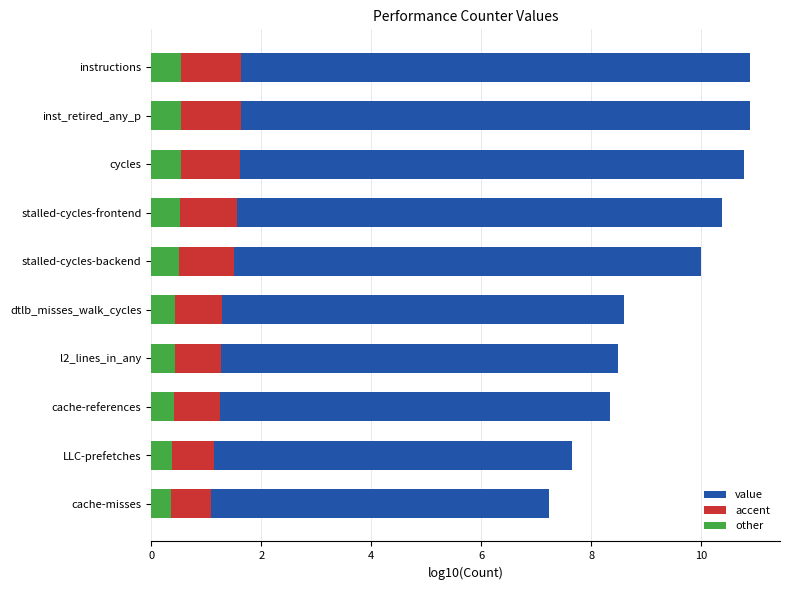

What is the value of the other bar at the 6th from the left?

0.5